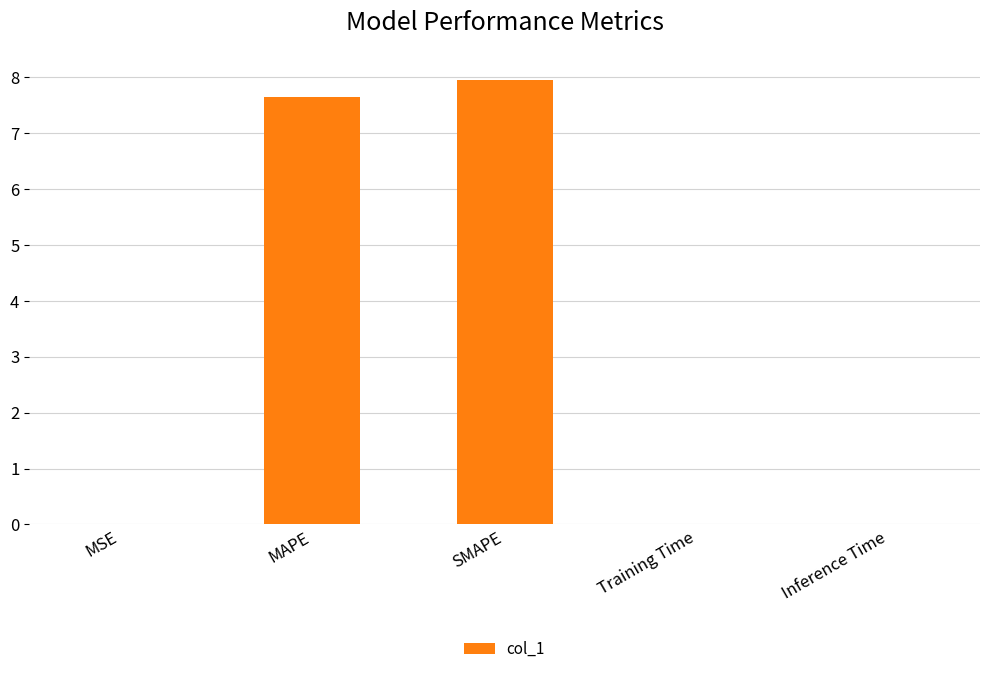

Between SMAPE and MAPE, which is larger?

SMAPE